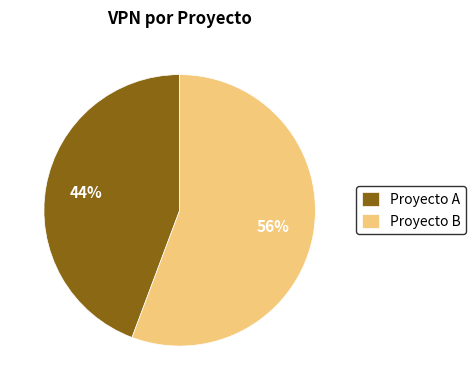

Approximately how many times larger is the value at Proyecto B compared to Proyecto A?

1.3